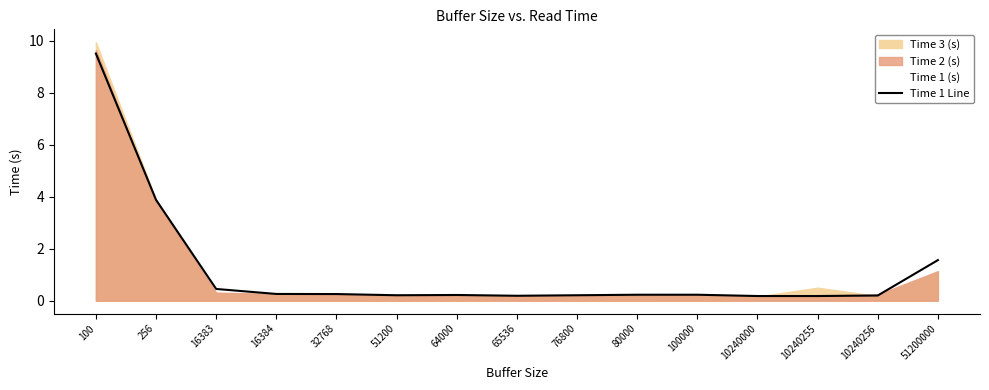

At which label is Time 1 Line closest to 4?

256